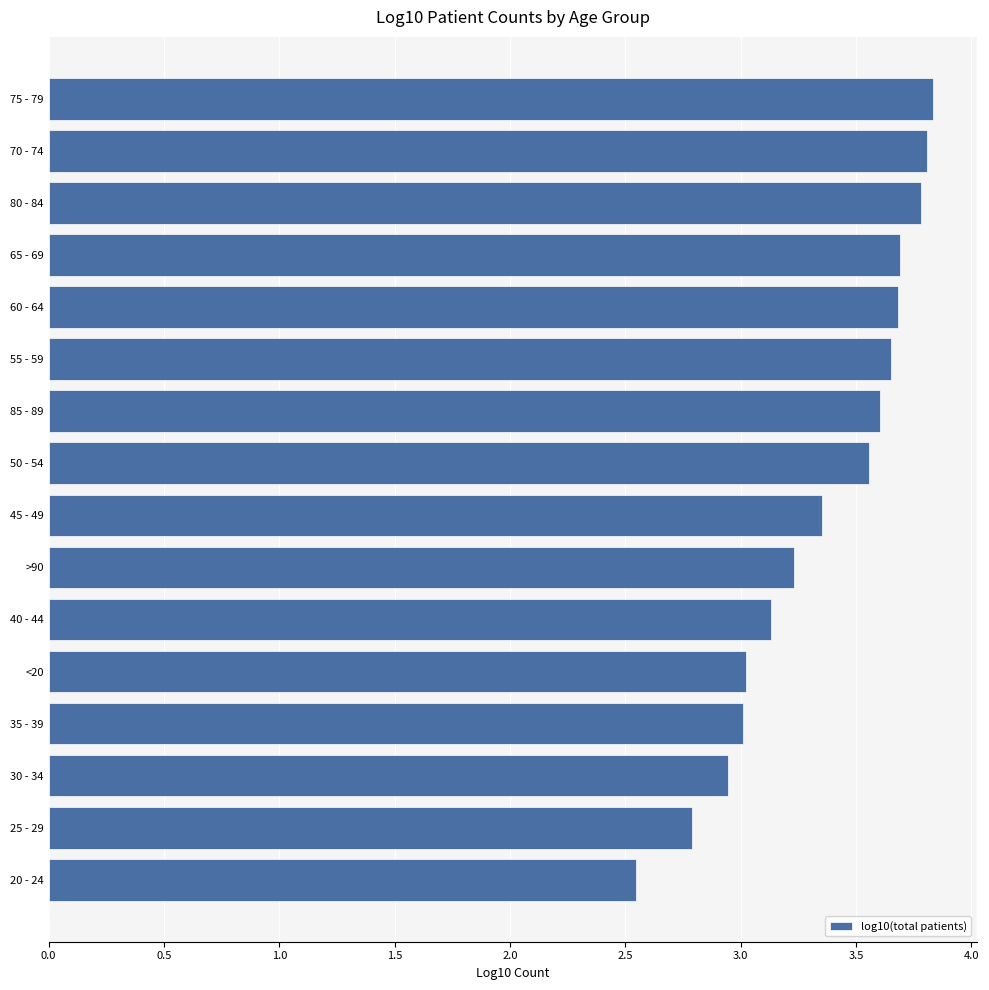

What is the sum of all values?

53.6